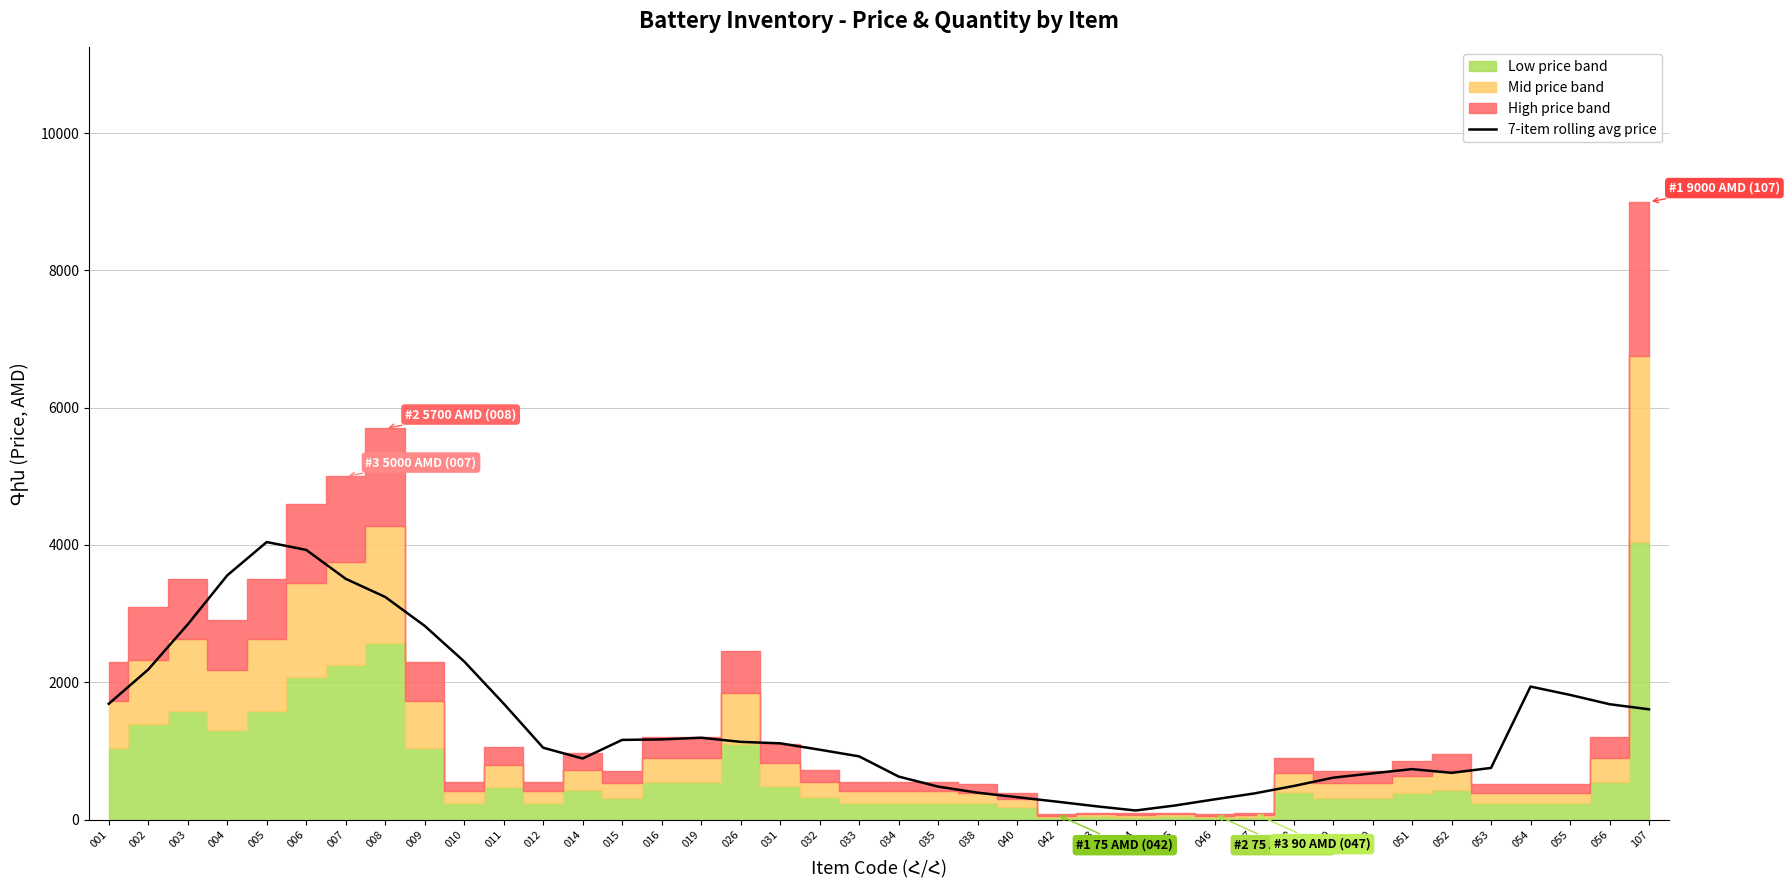

What is the average value?

1392.4